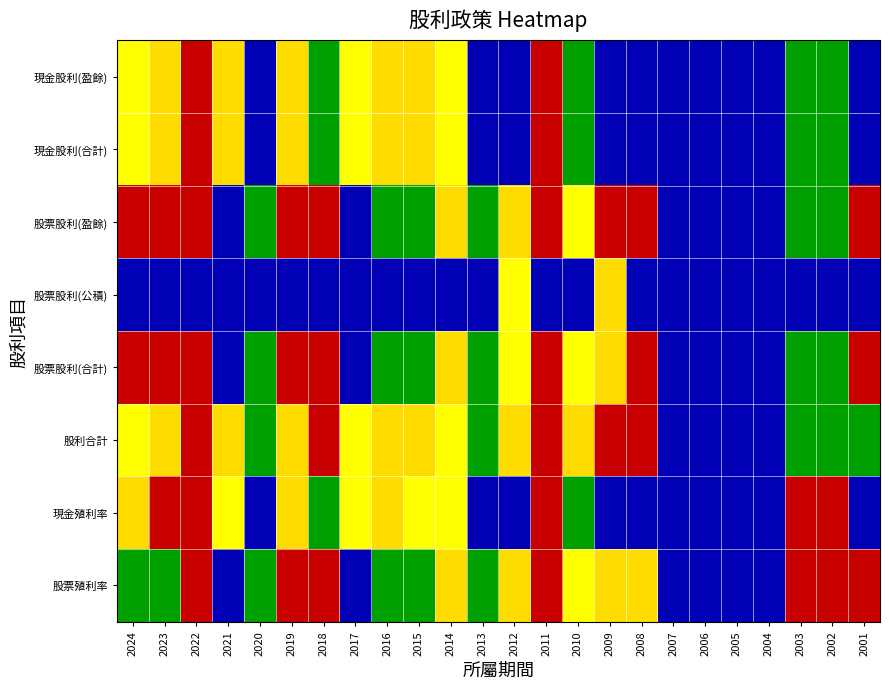

Is it true that 現金股利(合計) equals -2.6 at 2005?

False